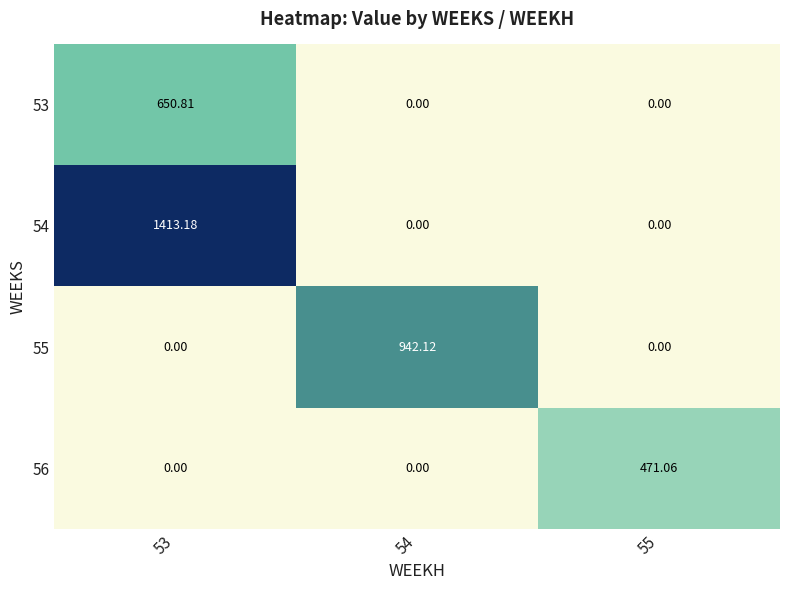

Which series changed the most between 53 and 54?

54